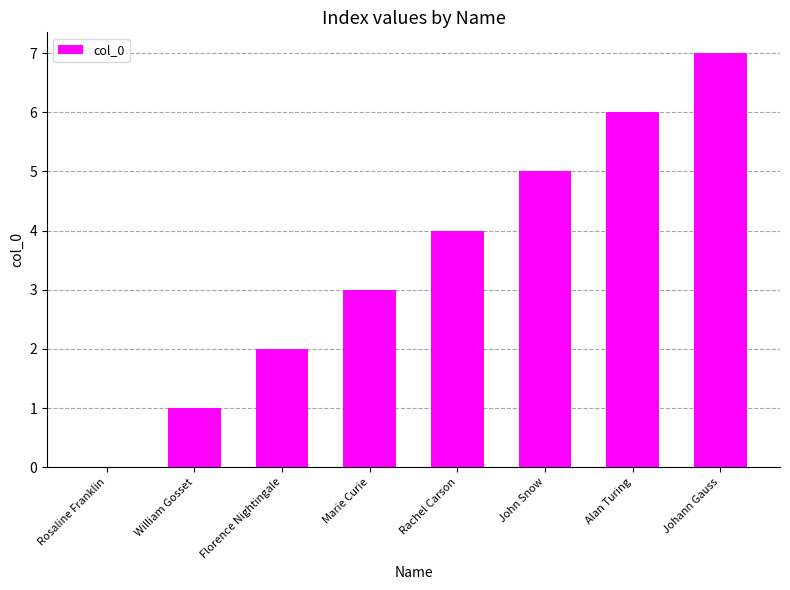

Reading left to right, list all the values displayed in this chart.

0	1	2	3	4	5	6	7